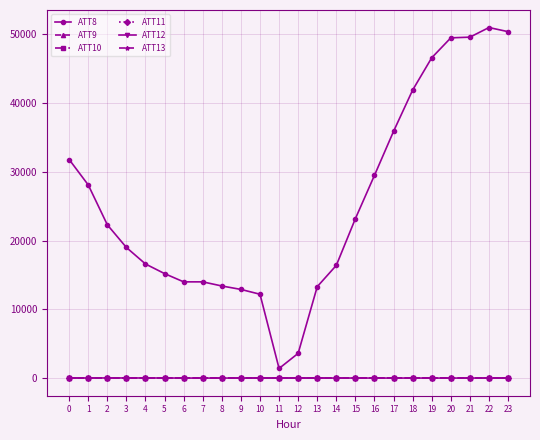

What value does the ATT9 series have at 12?

-10.0